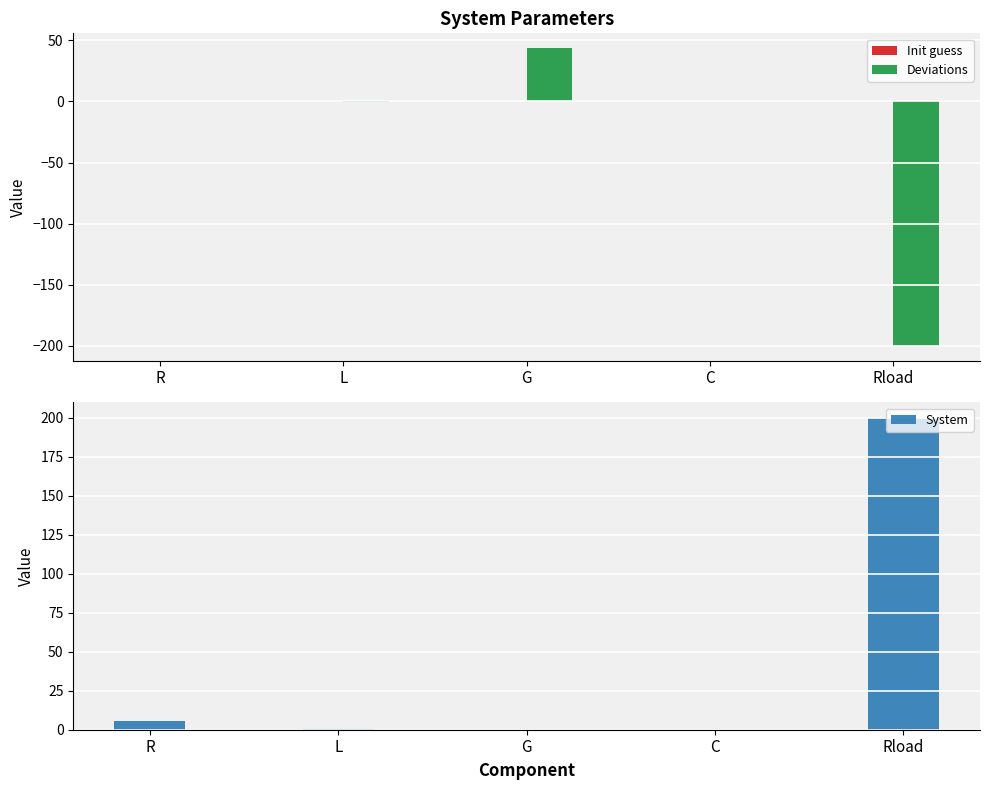

True or false: Deviations has a value of -0.2 at L.

True